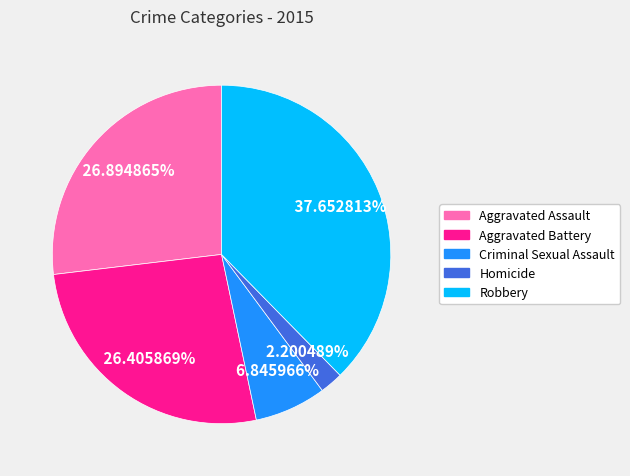

What is the ratio of the value at Robbery to the value at Homicide?

17.1